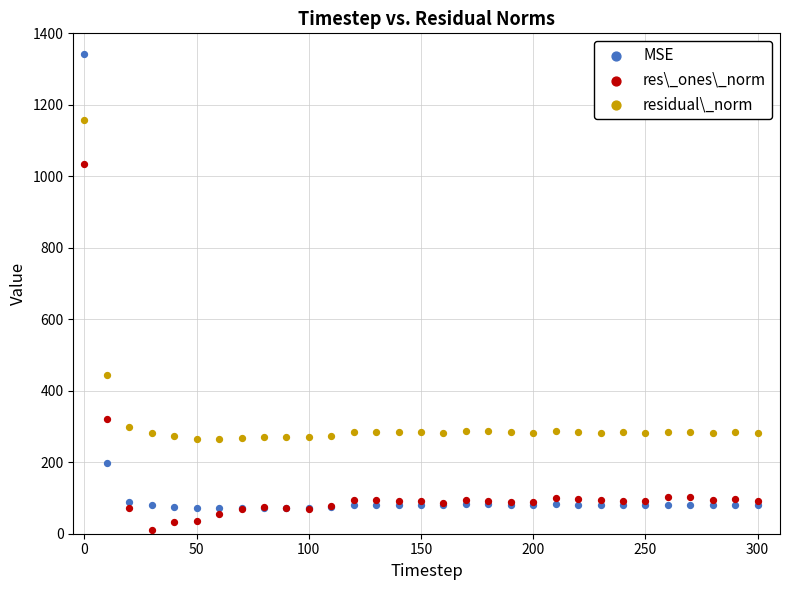

Across all series, what Y value is closest to 676?

444.5